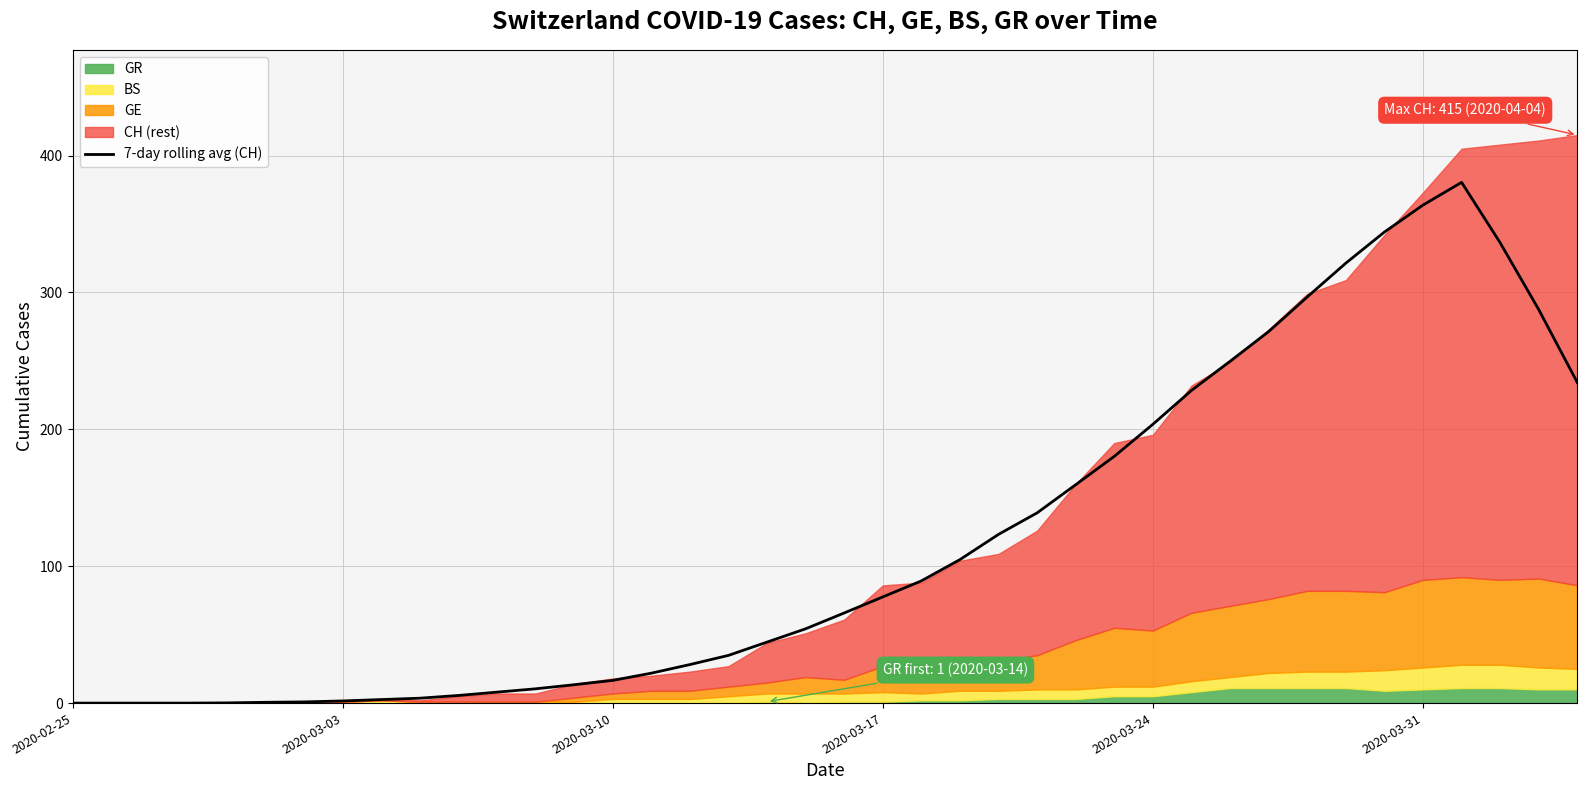

What is the maximum value for 7-day rolling avg (CH)?

380.4